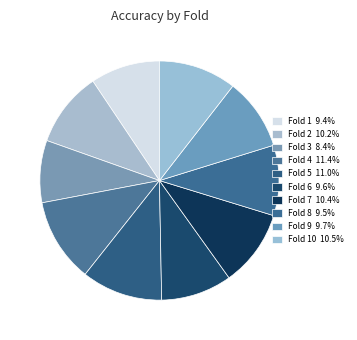

Count the number of slices in the pie.

10